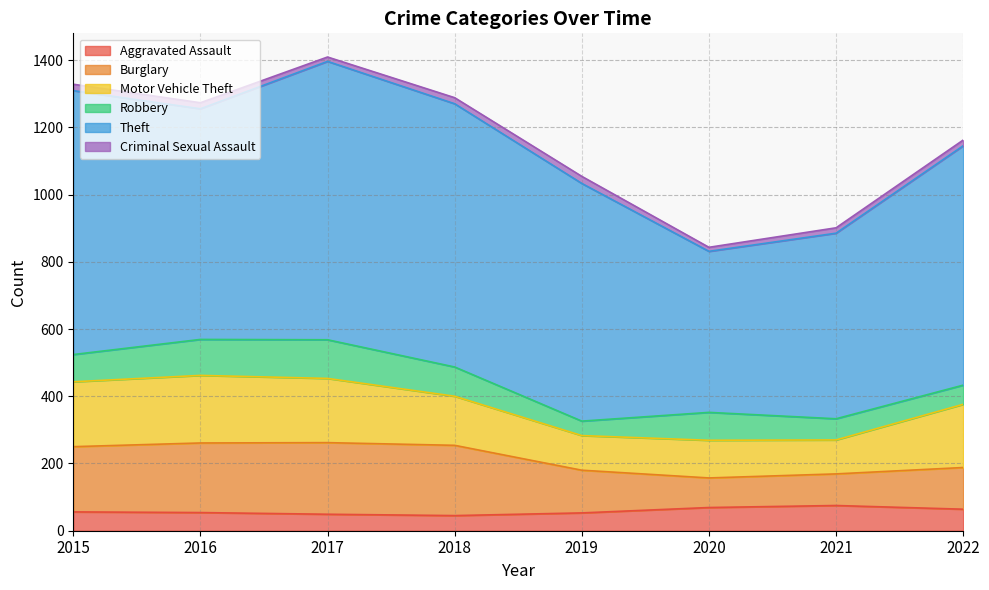

What is the smallest value displayed?

12